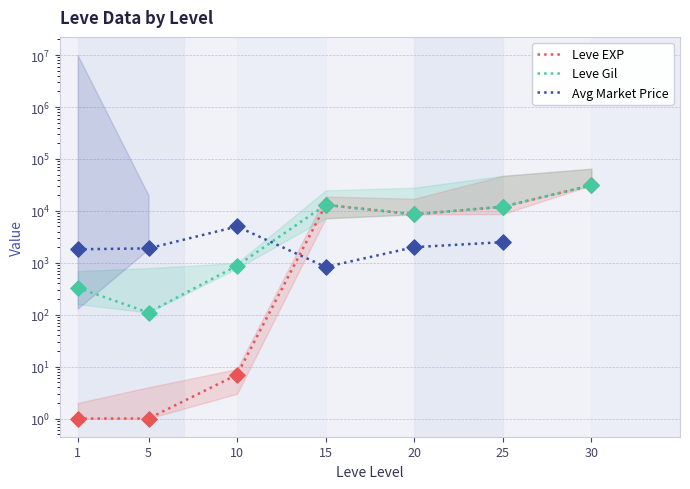

Which series has the largest total across all categories?

Leve Gil